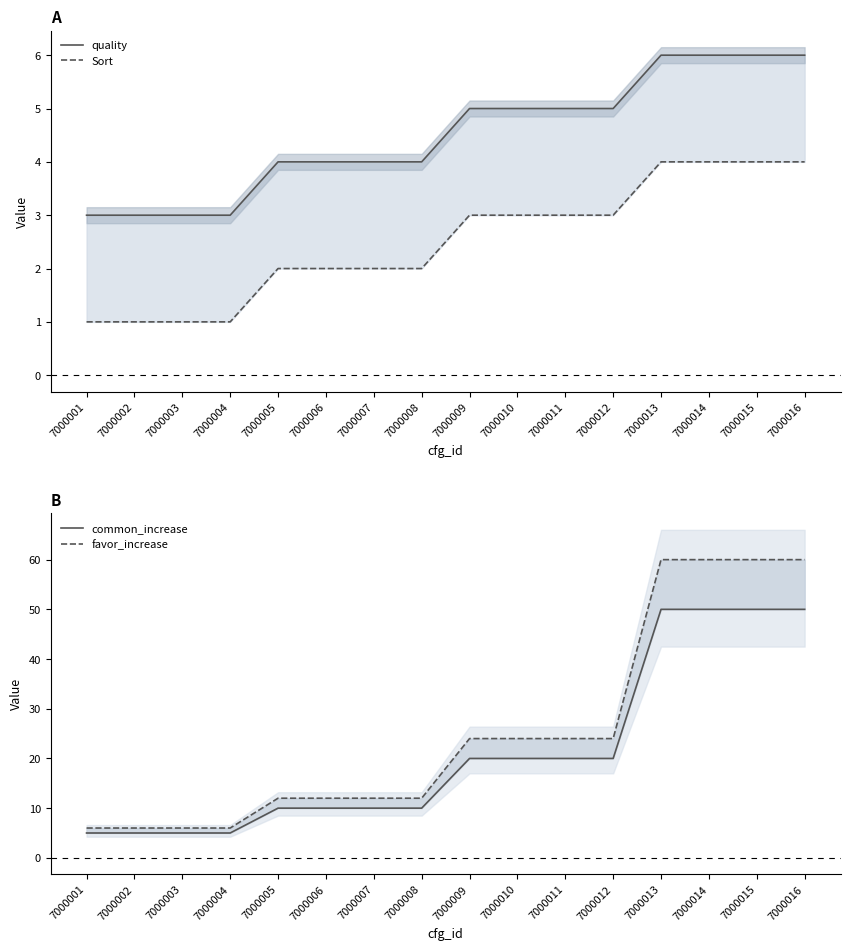

How many lines are shown in the chart?

4